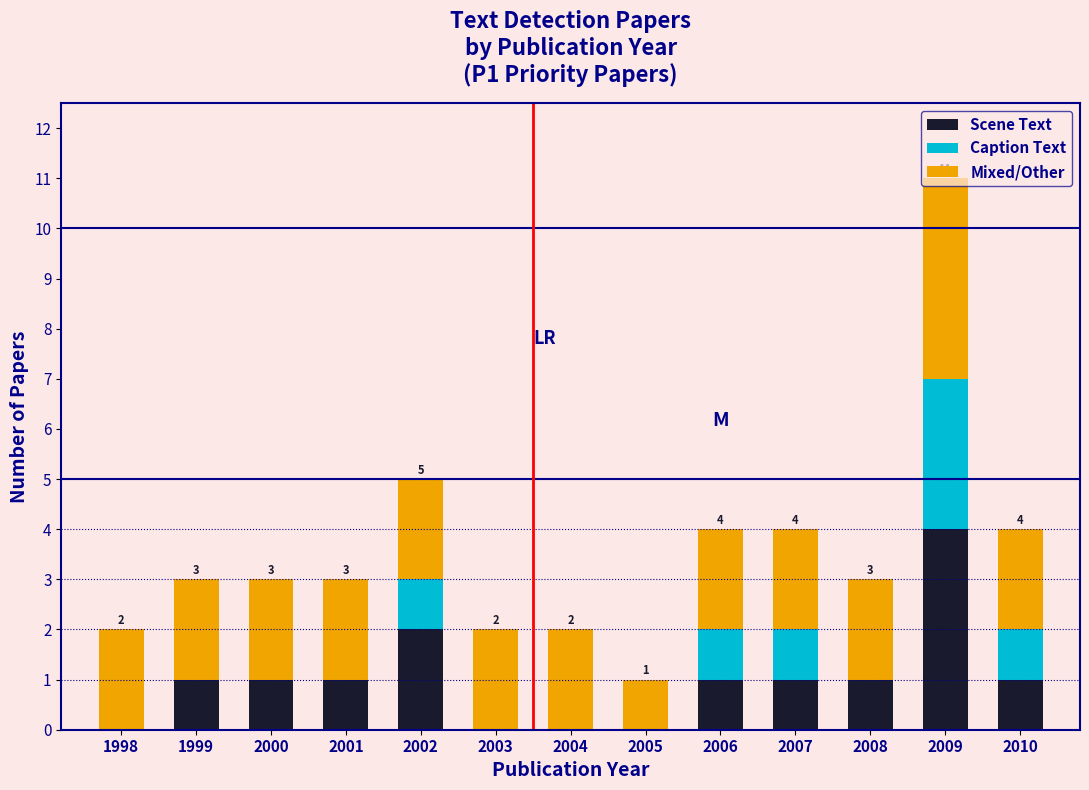

At which category is the sum across all series the highest?

2009